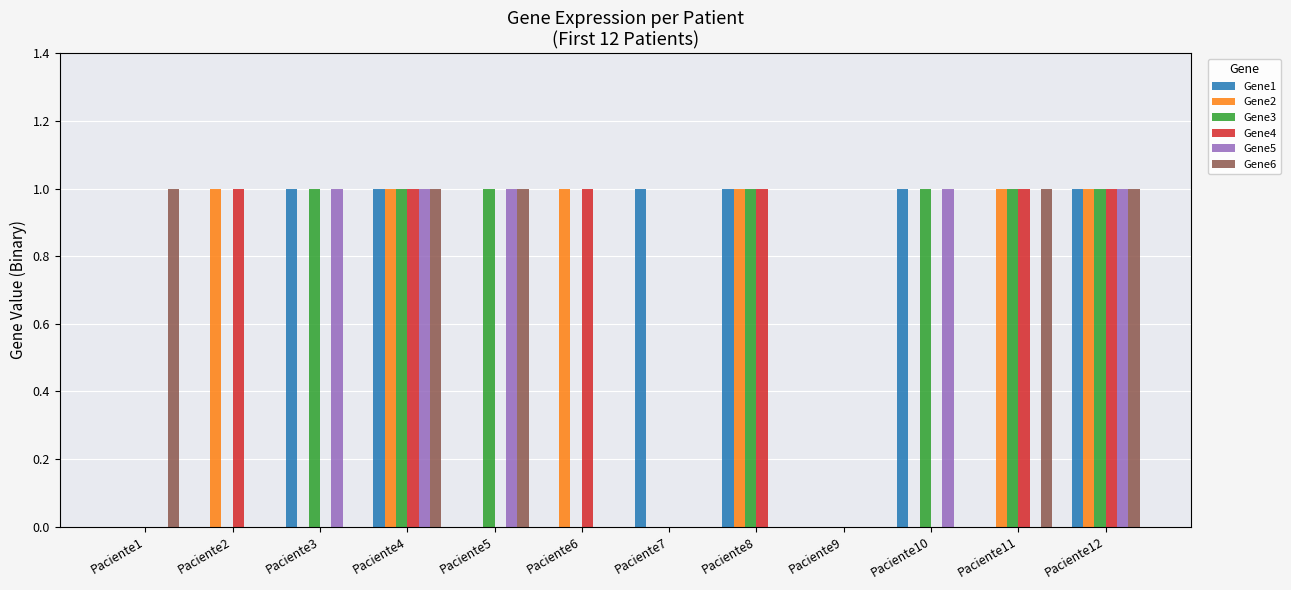

True or false: Gene1 has a value of 1 at Paciente11.

False